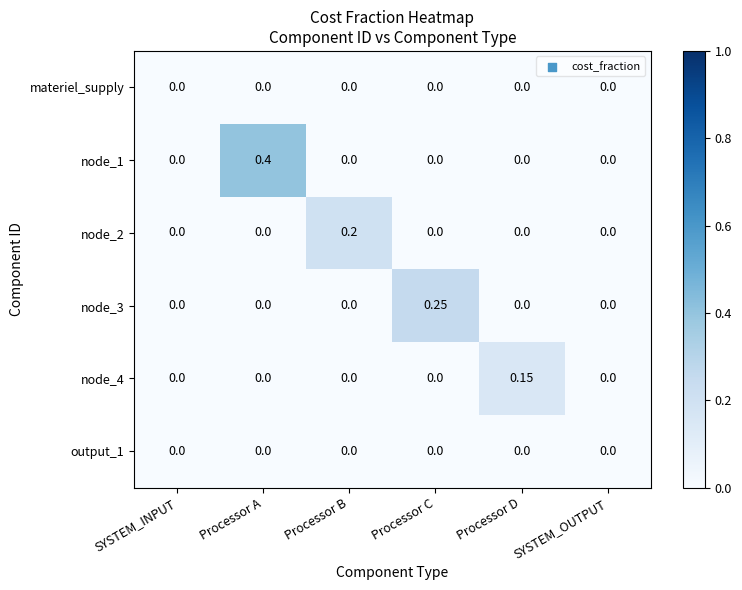

At which category is the sum across all series the highest?

Processor A